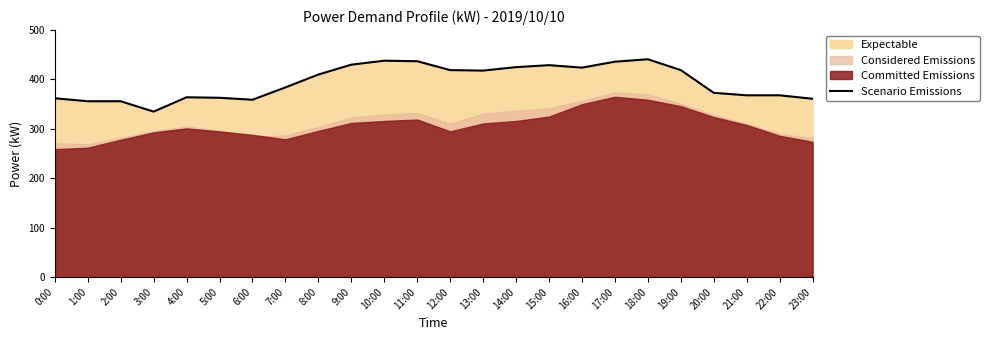

Which label corresponds to the smallest value in the chart?

3:00